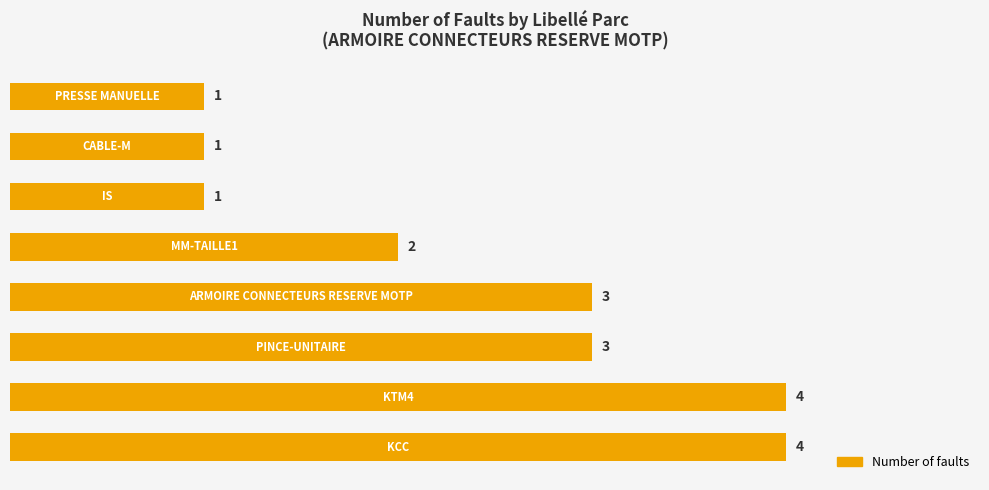

How many values are between 1 and 4?

8